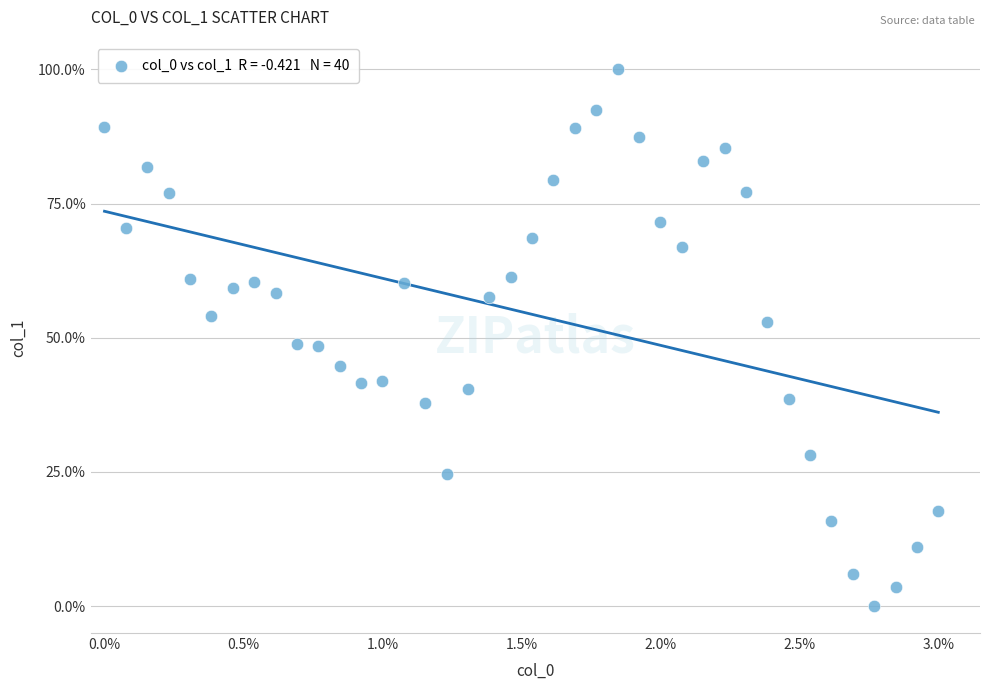

What is the range of Y values (max minus min)?

100.0